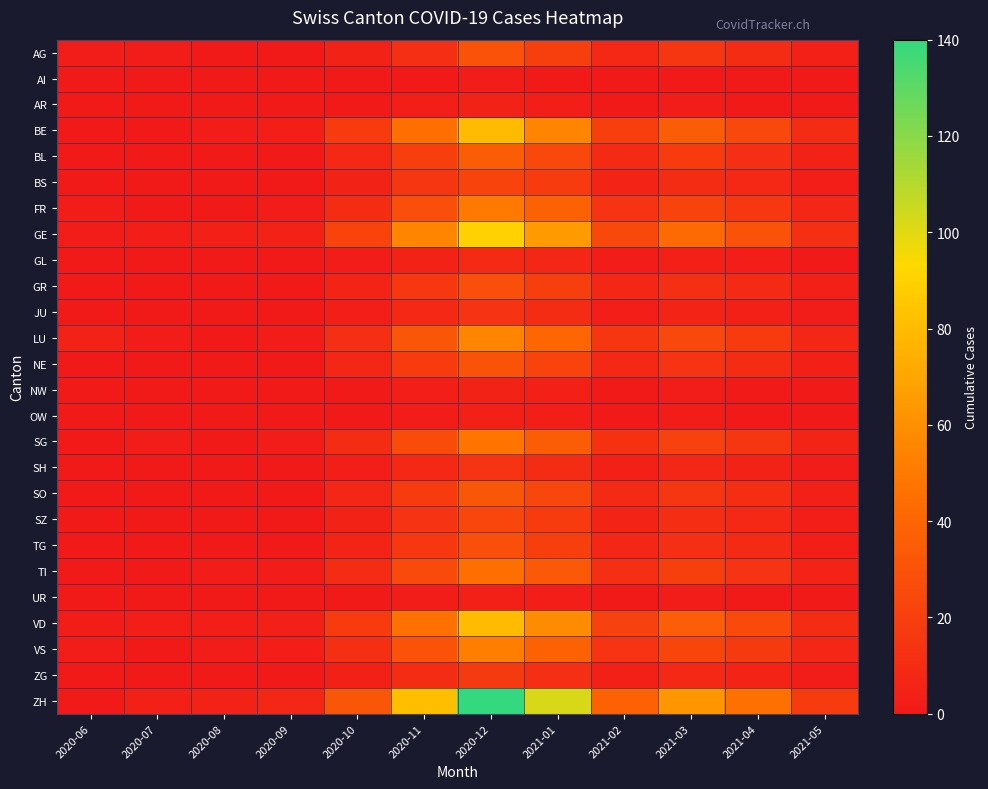

Reading left to right, list all the values displayed in this chart.

AG: 2020-06=2	2020-07=2	2020-08=0	2020-09=0	2020-10=5	2020-11=12	2020-12=30	2021-01=20	2021-02=8	2021-03=15	2021-04=10	2021-05=4
AI: 2020-06=0	2020-07=0	2020-08=0	2020-09=0	2020-10=0	2020-11=1	2020-12=2	2021-01=1	2021-02=0	2021-03=1	2021-04=0	2021-05=0
AR: 2020-06=0	2020-07=0	2020-08=0	2020-09=0	2020-10=1	2020-11=3	2020-12=5	2021-01=3	2021-02=1	2021-03=2	2021-04=1	2021-05=0
BE: 2020-06=1	2020-07=1	2020-08=2	2020-09=3	2020-10=18	2020-11=45	2020-12=80	2021-01=55	2021-02=20	2021-03=35	2021-04=25	2021-05=10
BL: 2020-06=0	2020-07=0	2020-08=1	2020-09=1	2020-10=8	2020-11=20	2020-12=35	2021-01=25	2021-02=9	2021-03=18	2021-04=12	2021-05=5
BS: 2020-06=0	2020-07=0	2020-08=0	2020-09=1	2020-10=5	2020-11=15	2020-12=22	2021-01=18	2021-02=6	2021-03=10	2021-04=8	2021-05=3
FR: 2020-06=2	2020-07=1	2020-08=1	2020-09=2	2020-10=10	2020-11=28	2020-12=50	2021-01=38	2021-02=14	2021-03=22	2021-04=16	2021-05=7
GE: 2020-06=2	2020-07=3	2020-08=4	2020-09=5	2020-10=22	2020-11=55	2020-12=90	2021-01=65	2021-02=25	2021-03=42	2021-04=30	2021-05=12
GL: 2020-06=1	2020-07=0	2020-08=0	2020-09=0	2020-10=2	2020-11=5	2020-12=9	2021-01=7	2021-02=2	2021-03=4	2021-04=3	2021-05=1
GR: 2020-06=1	2020-07=1	2020-08=1	2020-09=1	2020-10=6	2020-11=16	2020-12=28	2021-01=20	2021-02=7	2021-03=12	2021-04=9	2021-05=4
JU: 2020-06=0	2020-07=0	2020-08=0	2020-09=1	2020-10=3	2020-11=8	2020-12=14	2021-01=10	2021-02=3	2021-03=6	2021-04=4	2021-05=2
LU: 2020-06=5	2020-07=2	2020-08=1	2020-09=2	2020-10=12	2020-11=32	2020-12=55	2021-01=40	2021-02=15	2021-03=25	2021-04=18	2021-05=7
NE: 2020-06=1	2020-07=1	2020-08=1	2020-09=1	2020-10=7	2020-11=18	2020-12=30	2021-01=22	2021-02=8	2021-03=14	2021-04=10	2021-05=4
NW: 2020-06=0	2020-07=0	2020-08=0	2020-09=0	2020-10=1	2020-11=3	2020-12=5	2021-01=4	2021-02=1	2021-03=2	2021-04=1	2021-05=1
OW: 2020-06=0	2020-07=0	2020-08=0	2020-09=0	2020-10=1	2020-11=2	2020-12=4	2021-01=3	2021-02=1	2021-03=2	2021-04=1	2021-05=0
SG: 2020-06=0	2020-07=2	2020-08=1	2020-09=2	2020-10=10	2020-11=27	2020-12=48	2021-01=35	2021-02=13	2021-03=21	2021-04=15	2021-05=6
SH: 2020-06=0	2020-07=0	2020-08=0	2020-09=1	2020-10=3	2020-11=8	2020-12=14	2021-01=10	2021-02=4	2021-03=7	2021-04=5	2021-05=2
SO: 2020-06=0	2020-07=1	2020-08=1	2020-09=1	2020-10=7	2020-11=18	2020-12=32	2021-01=24	2021-02=9	2021-03=15	2021-04=11	2021-05=4
SZ: 2020-06=0	2020-07=0	2020-08=1	2020-09=1	2020-10=5	2020-11=14	2020-12=24	2021-01=18	2021-02=6	2021-03=11	2021-04=8	2021-05=3
TG: 2020-06=0	2020-07=1	2020-08=1	2020-09=1	2020-10=6	2020-11=16	2020-12=28	2021-01=20	2021-02=7	2021-03=12	2021-04=9	2021-05=3
TI: 2020-06=1	2020-07=1	2020-08=2	2020-09=2	2020-10=10	2020-11=26	2020-12=45	2021-01=33	2021-02=12	2021-03=20	2021-04=14	2021-05=6
UR: 2020-06=0	2020-07=0	2020-08=0	2020-09=0	2020-10=1	2020-11=2	2020-12=4	2021-01=3	2021-02=1	2021-03=2	2021-04=1	2021-05=0
VD: 2020-06=2	2020-07=3	2020-08=3	2020-09=4	2020-10=18	2020-11=46	2020-12=80	2021-01=58	2021-02=21	2021-03=36	2021-04=26	2021-05=10
VS: 2020-06=2	2020-07=1	2020-08=2	2020-09=3	2020-10=12	2020-11=30	2020-12=52	2021-01=38	2021-02=14	2021-03=23	2021-04=17	2021-05=7
ZG: 2020-06=0	2020-07=1	2020-08=0	2020-09=1	2020-10=4	2020-11=10	2020-12=17	2021-01=12	2021-02=4	2021-03=8	2021-04=6	2021-05=2
ZH: 2020-06=1	2020-07=4	2020-08=5	2020-09=7	2020-10=32	2020-11=82	2020-12=140	2021-01=102	2021-02=38	2021-03=63	2021-04=46	2021-05=18